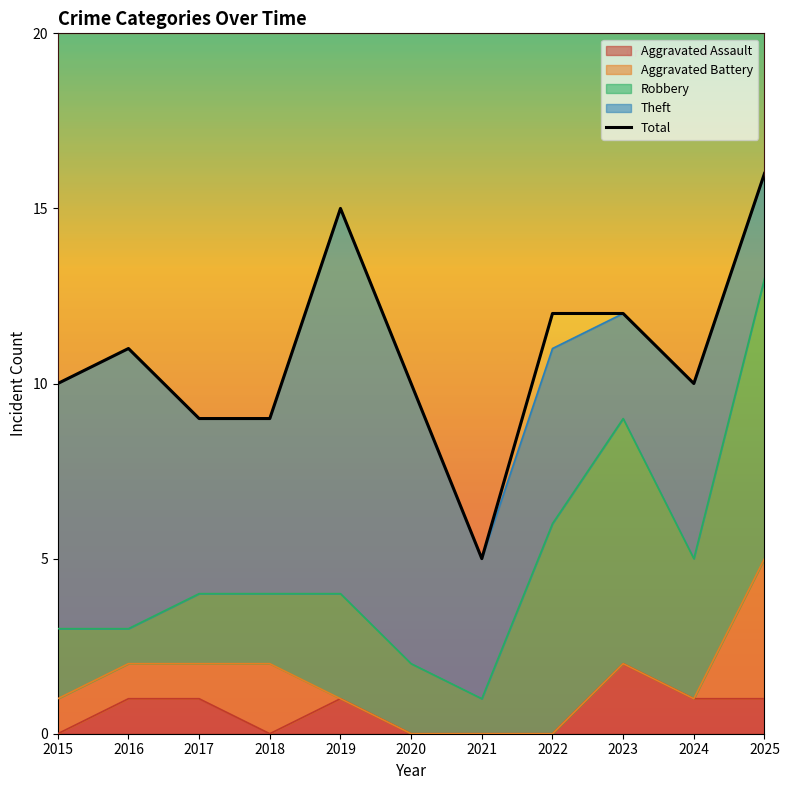

Reading right to left, extract all data points from this chart.

2025=16	2024=10	2023=12	2022=12	2021=5	2020=10	2019=15	2018=9	2017=9	2016=11	2015=10